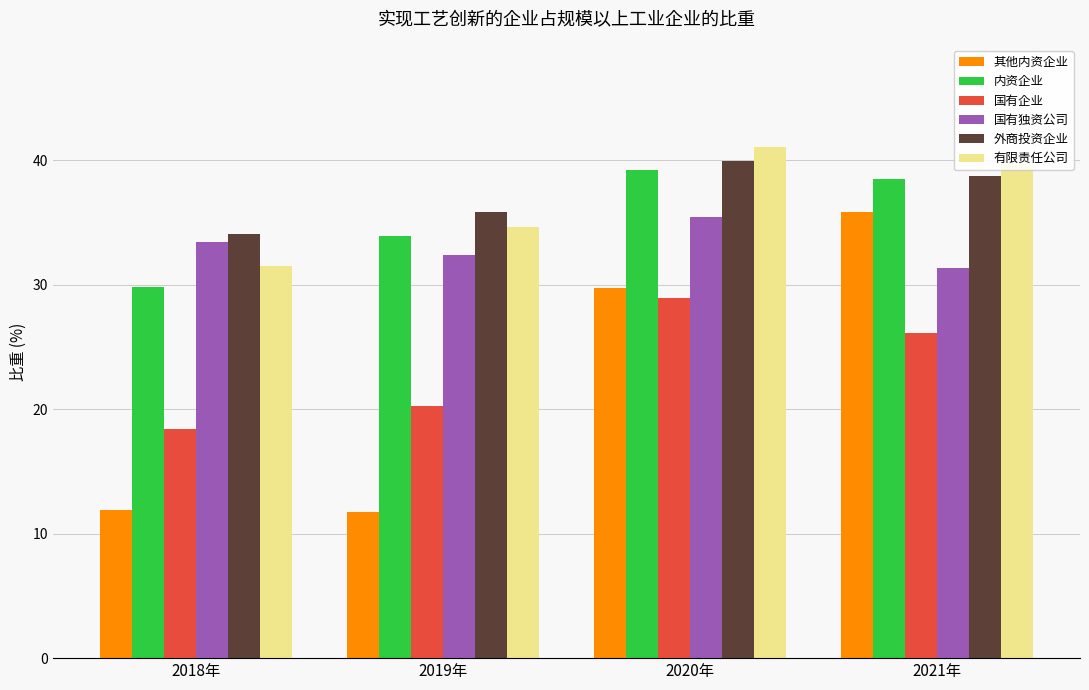

What position from the right is 2021年?

1